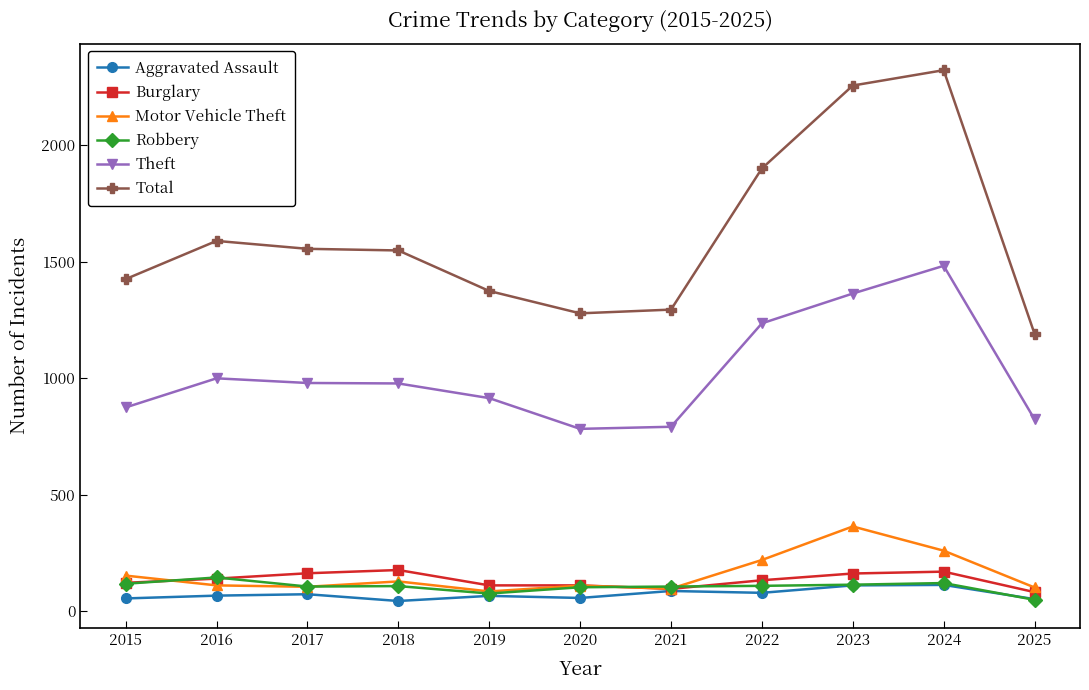

Which category has the lowest value in the Total series?

2025